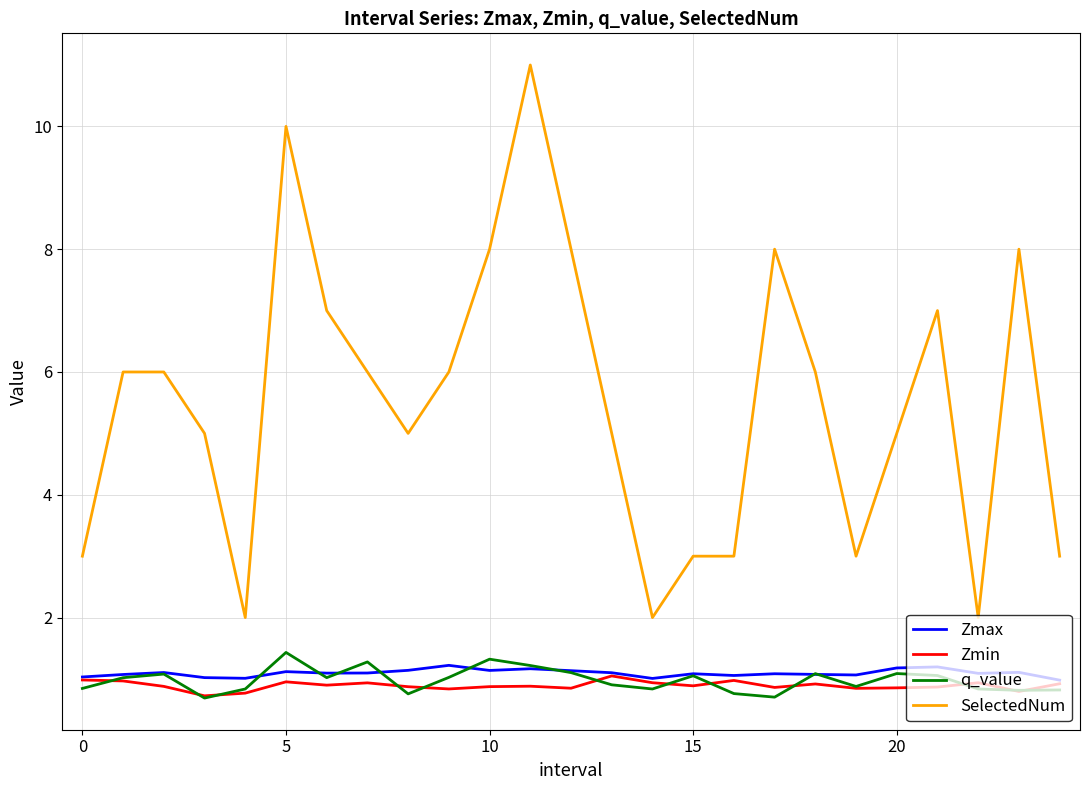

True or false: SelectedNum and Zmax cross at least once.

False